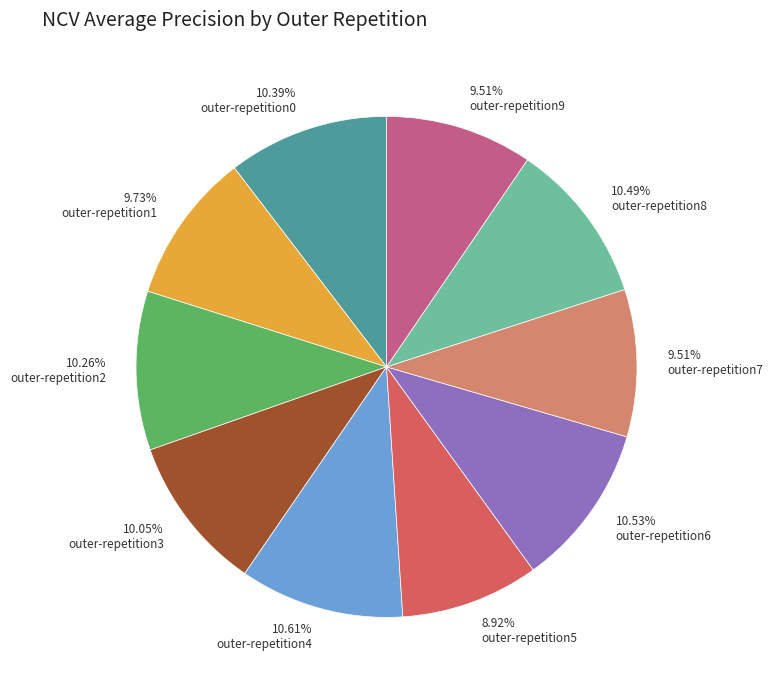

Between 8.92% outer-repetition5 and 10.39% outer-repetition0, which is larger?

10.39% outer-repetition0